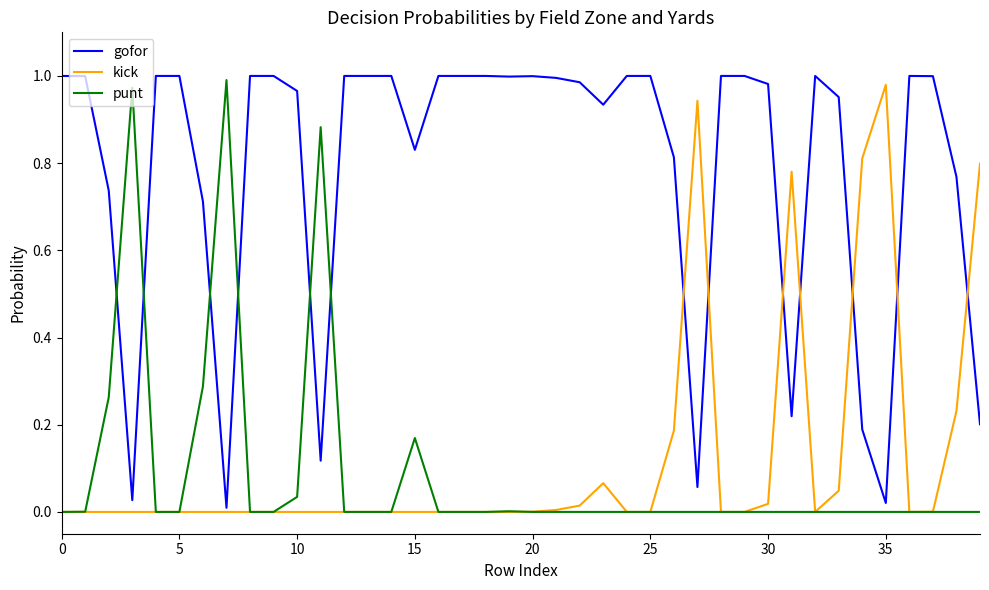

Which series has the largest total across all categories?

gofor